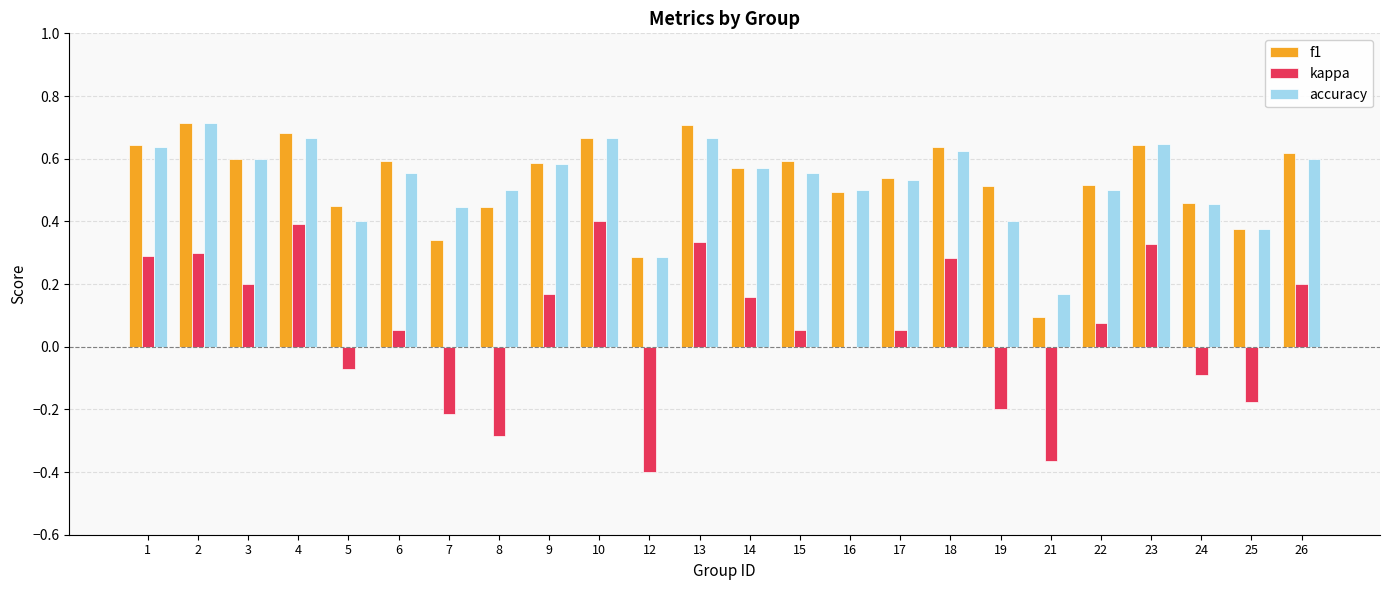

What is the sum of all f1 values?

12.8